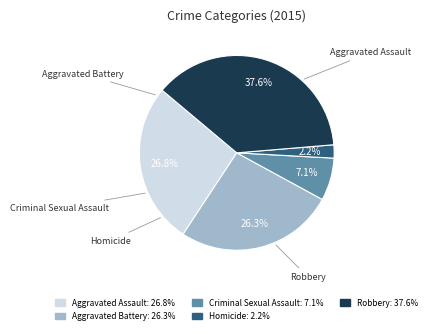

Combined, what portion of the pie is Aggravated Battery and Robbery?

63.9%